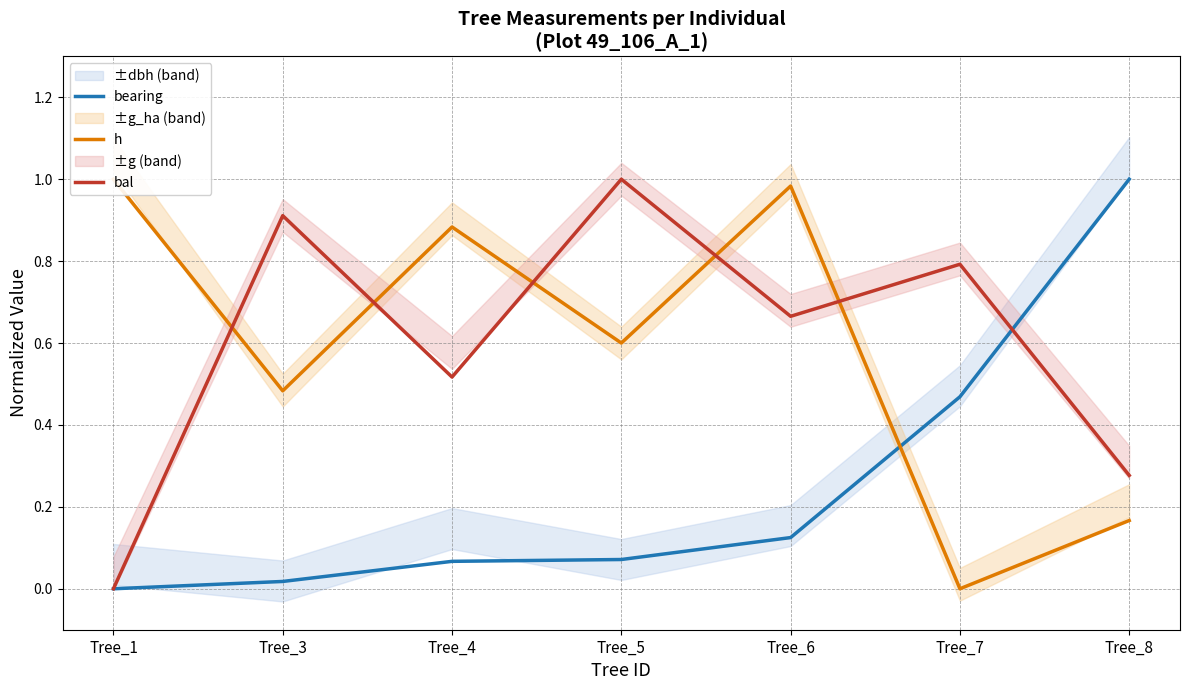

What are all the series names shown in the legend?

bearing, h, bal